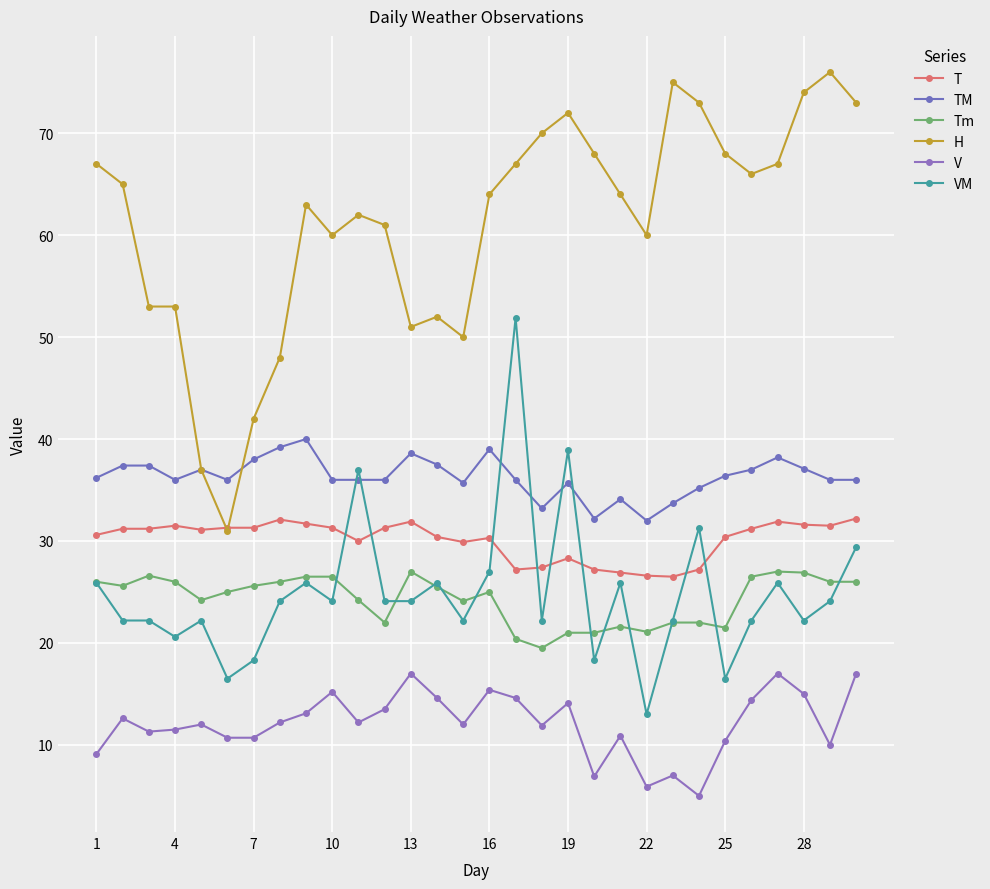

True or false: TM and V cross at least once.

False